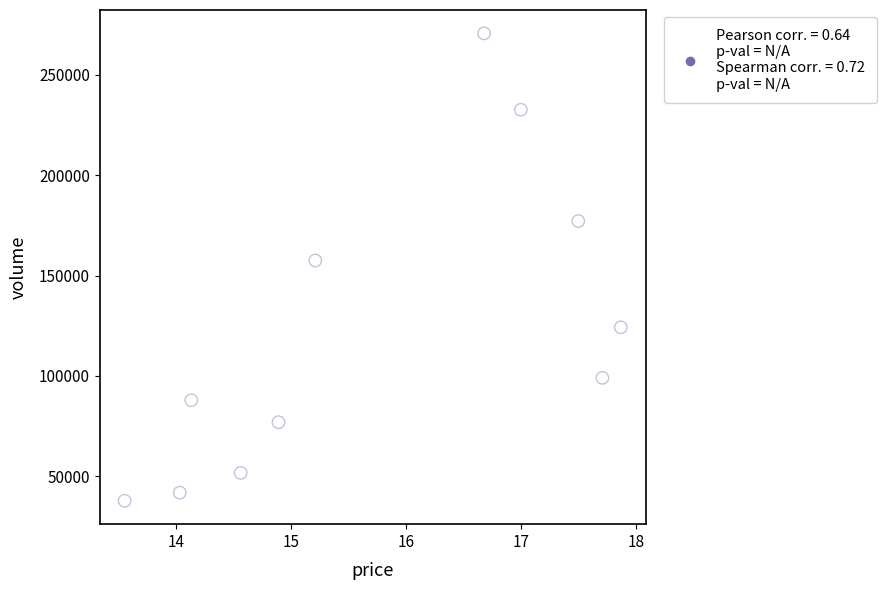

What Y value in the scatter plot is closest to 154202?

157477